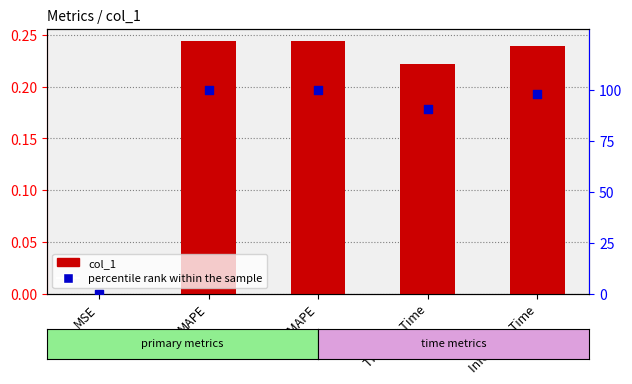

Is the value of col_1 at Training Time greater than the value of percentile rank at MAPE?

No